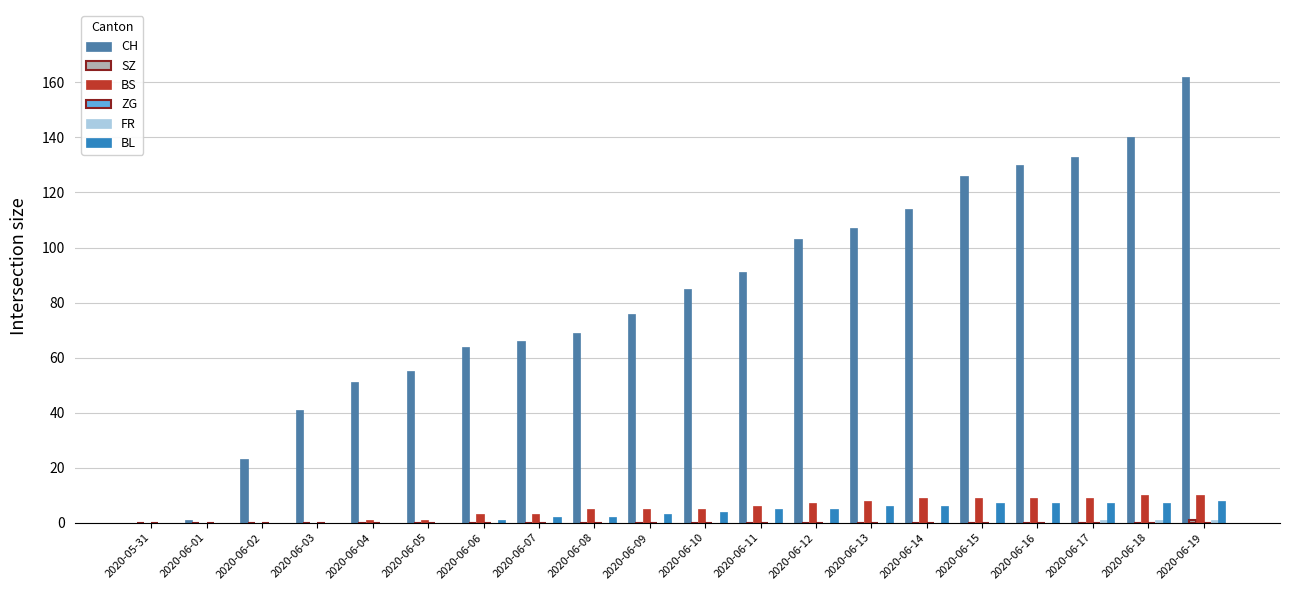

Which series changed the most between 2020-06-04 and 2020-06-19?

CH